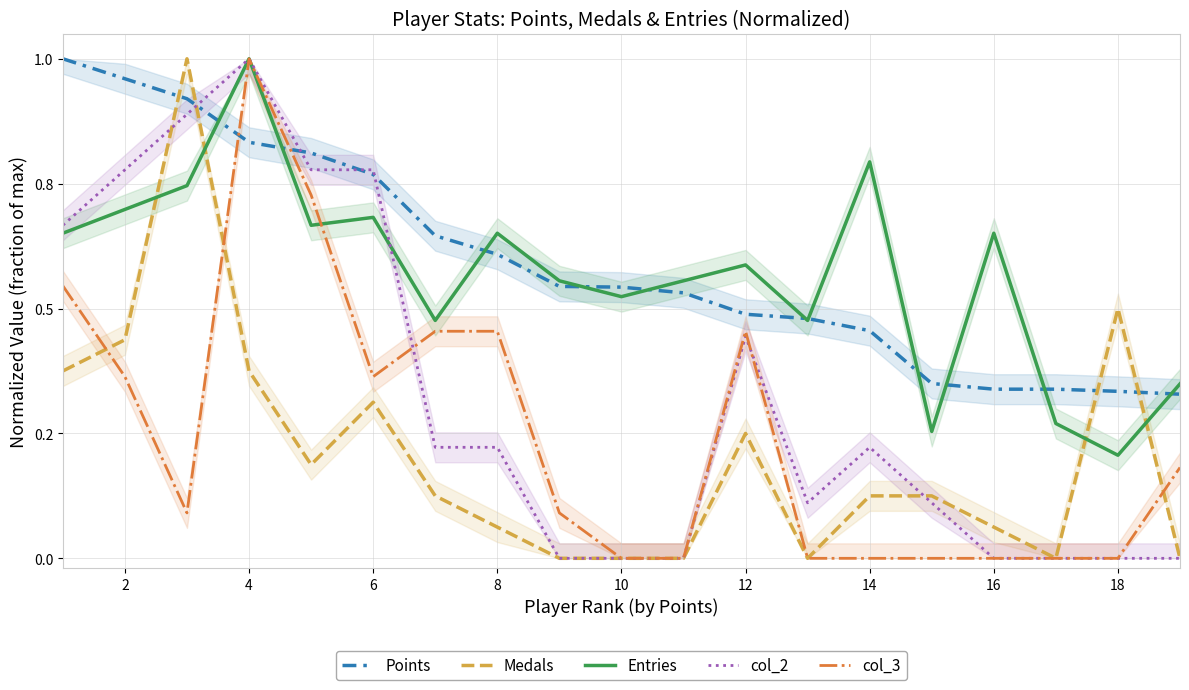

Does the chart display data point markers on the line(s)?

No